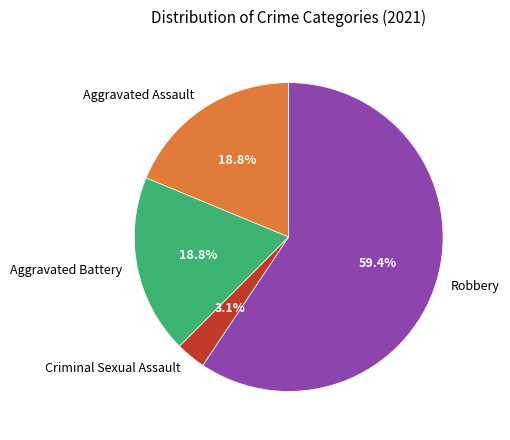

Is the sum of Criminal Sexual Assault and Aggravated Battery greater than half?

No